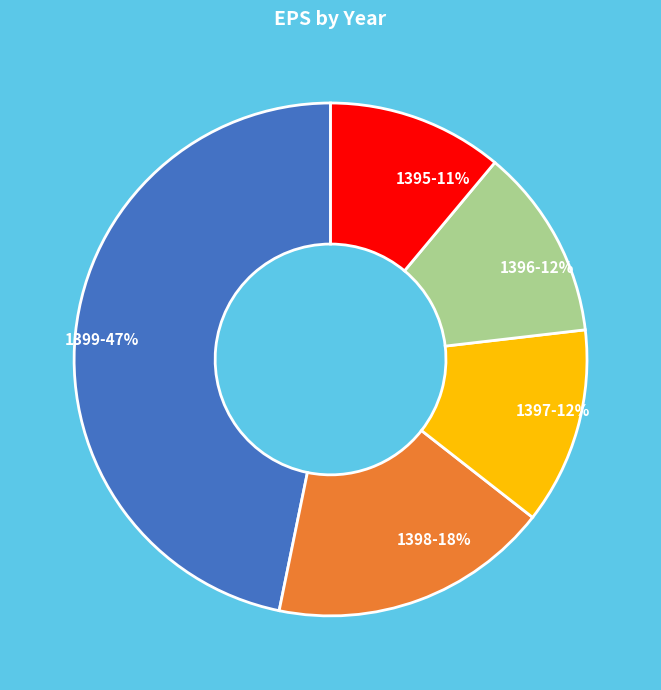

What is the ratio of the value at 1395 to the value at 1397?

0.9